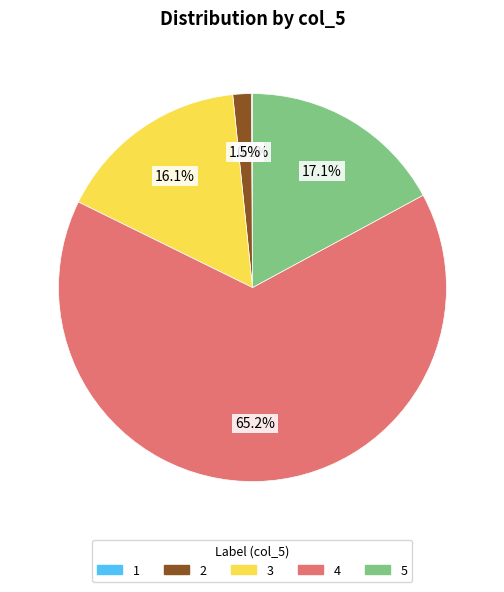

Which slice is the largest?

4